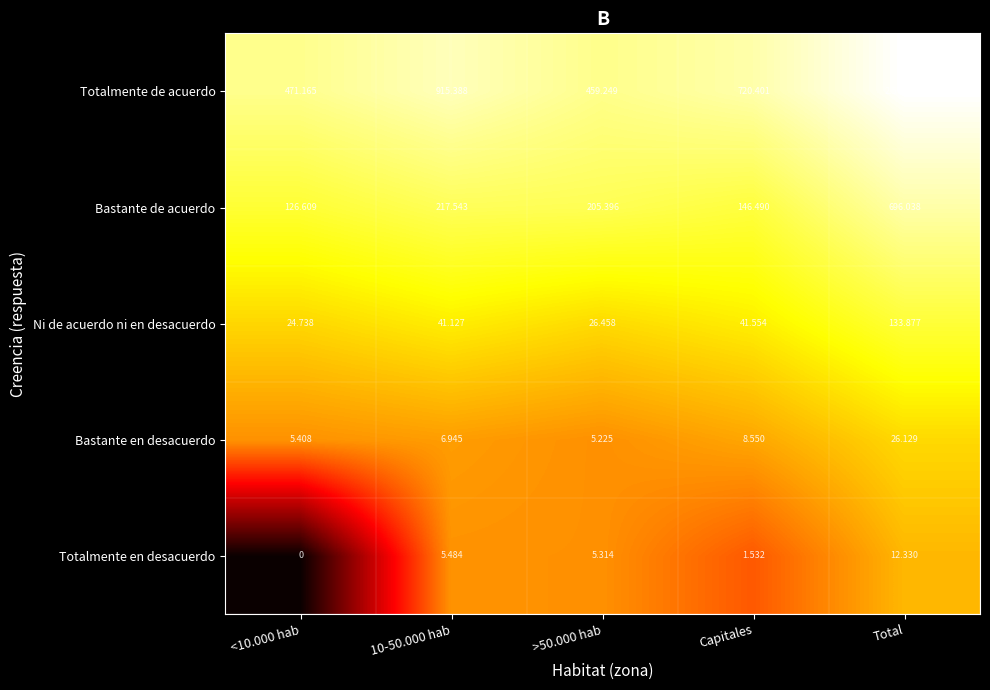

Rank the series at >50.000 hab from highest to lowest value.

Totalmente de acuerdo, Bastante de acuerdo, Ni de acuerdo ni en desacuerdo, Totalmente en desacuerdo, Bastante en desacuerdo